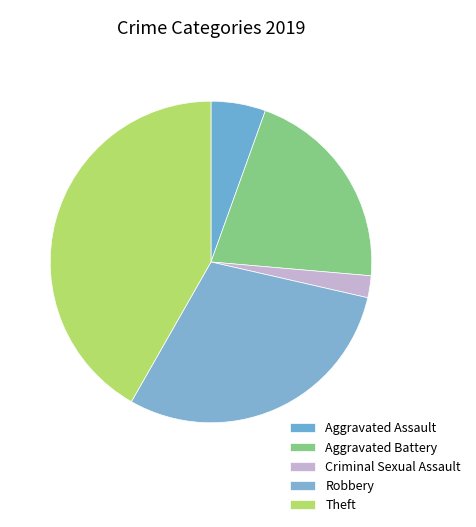

How many slices are in this pie chart?

5